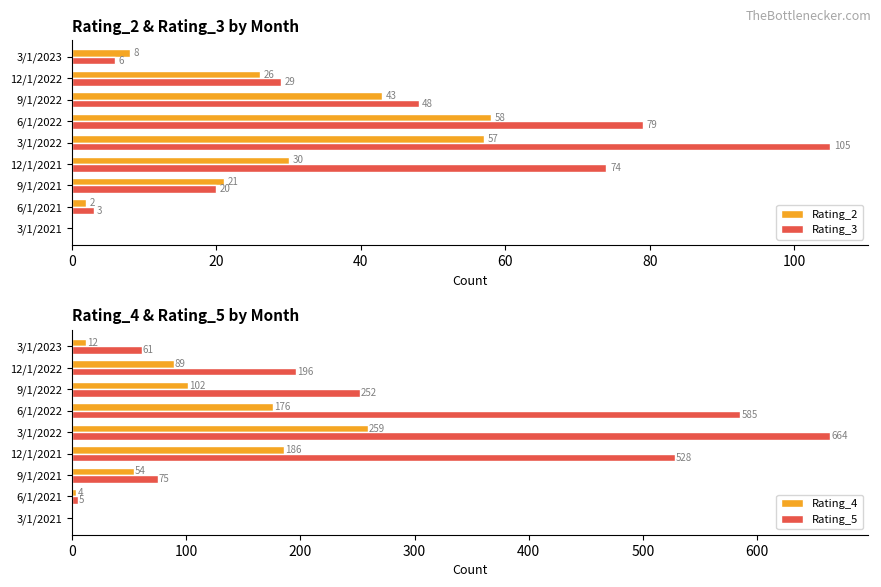

Where is Rating_3 nearest to the value 52?

9/1/2022